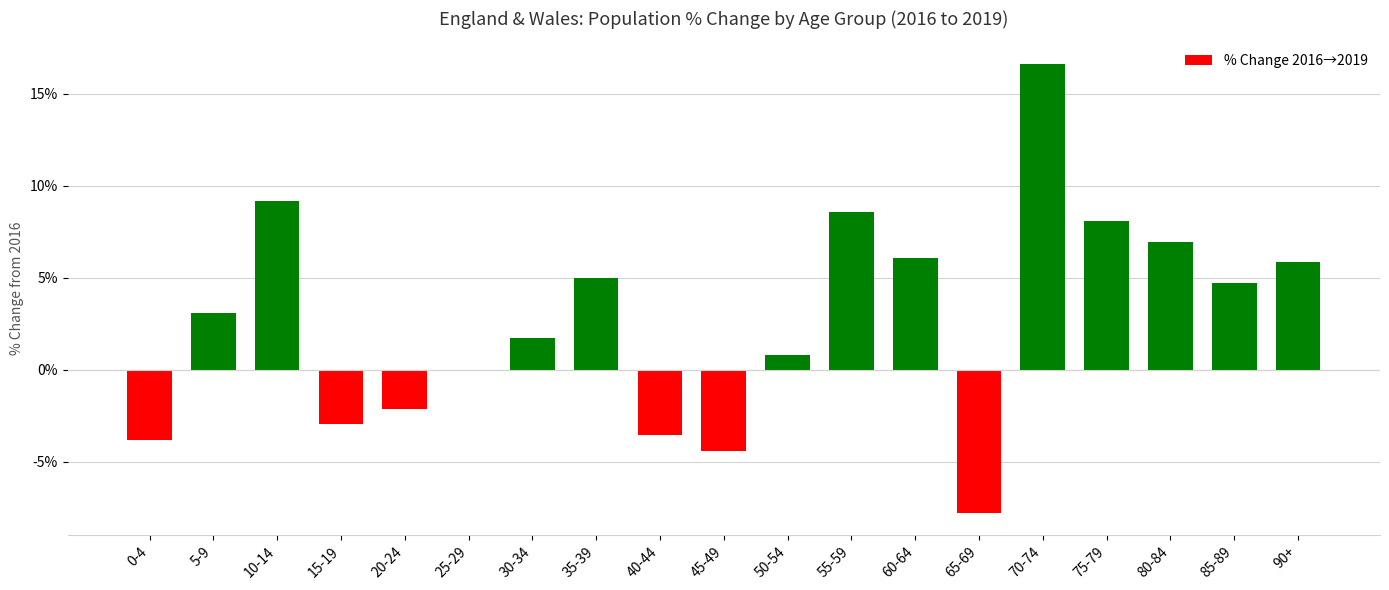

Is it true that the value at 45-49 is -4.4?

True